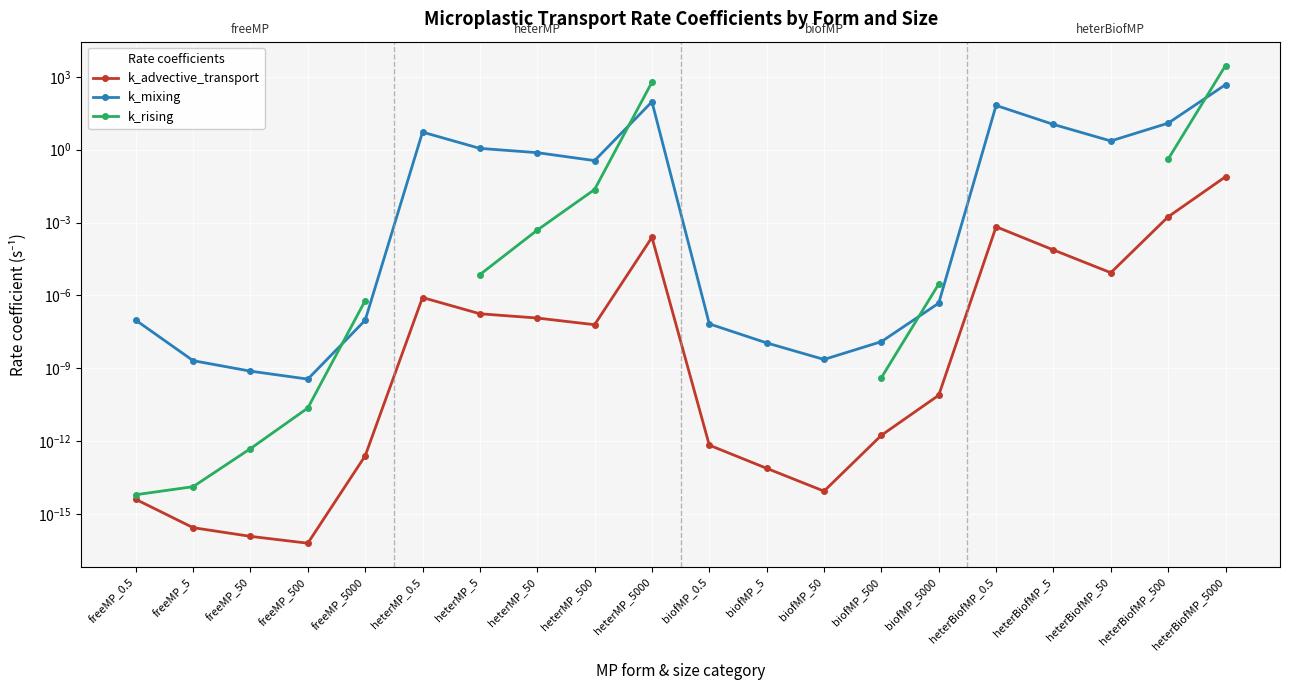

At which category does the chart reach its peak across all series?

heterBiofMP_5000